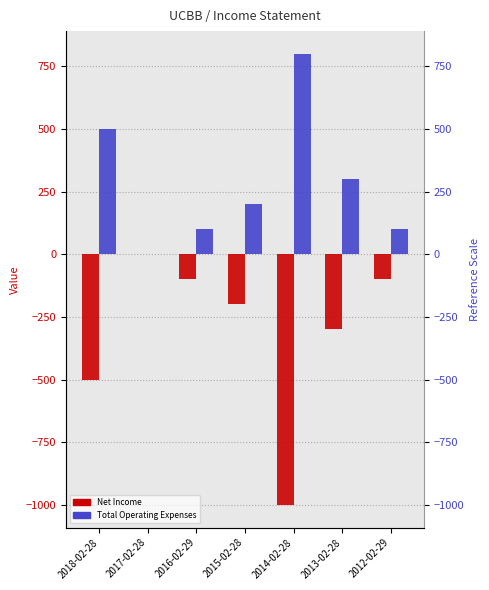

What is the minimum value for Net Income?

-1000